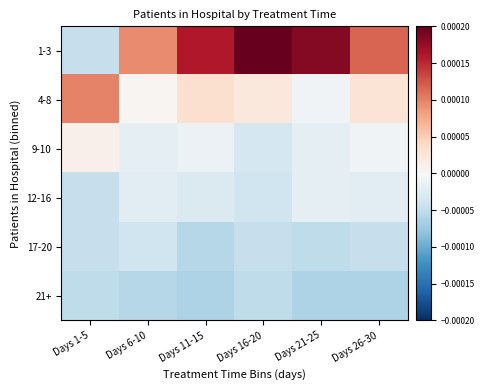

At which category does the chart reach its peak across all series?

Days 16-20